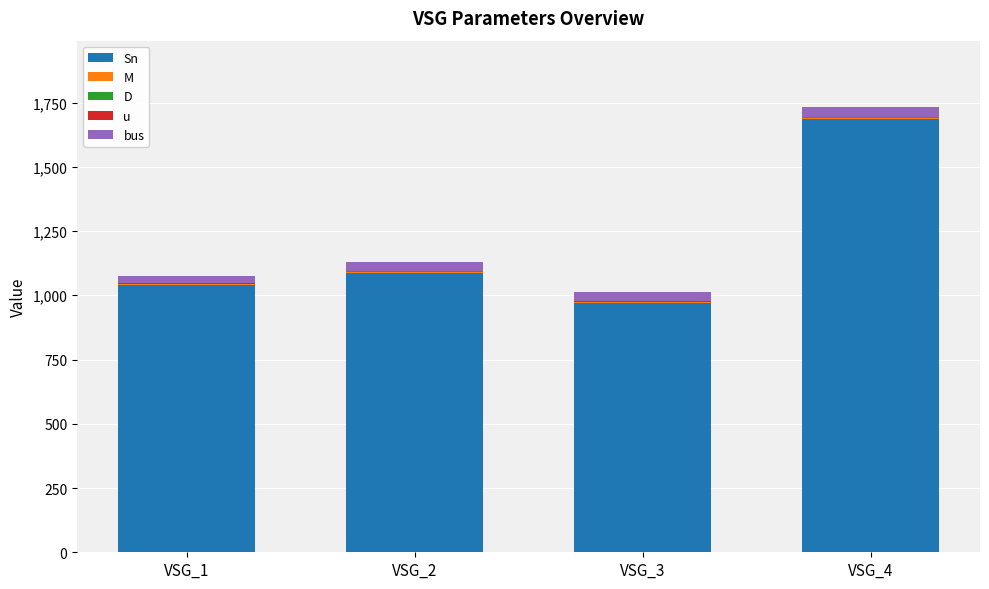

At which label does Sn reach its peak?

VSG_4